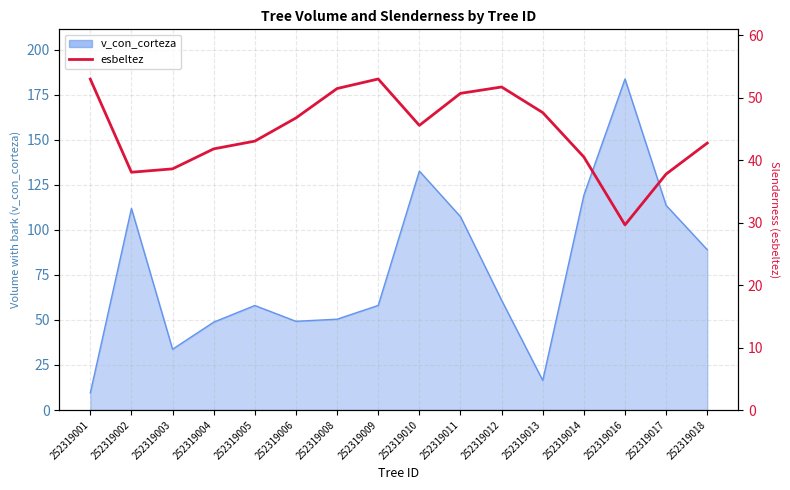

Reading left to right, what are all the values shown in this chart?

53.0	38.1	38.6	41.8	43.0	46.8	51.5	53.0	45.6	50.7	51.7	47.6	40.5	29.6	37.8	42.7